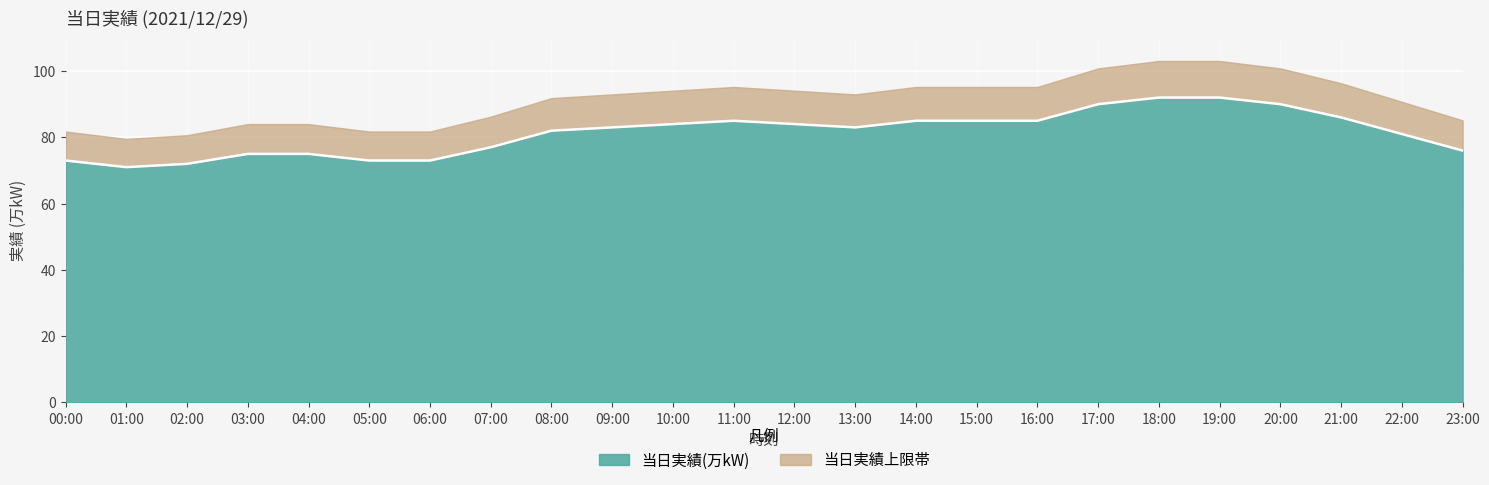

What is the label of the 19th point from the left?

18:00